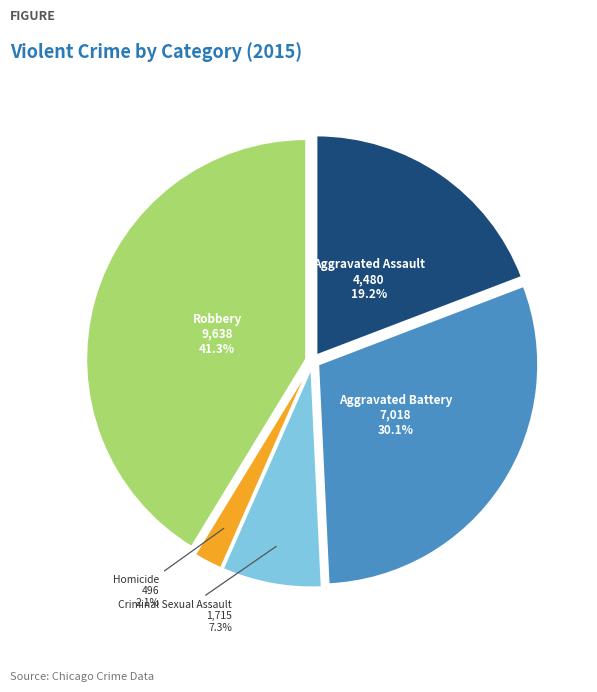

Is there any slice that represents more than half of the pie?

No